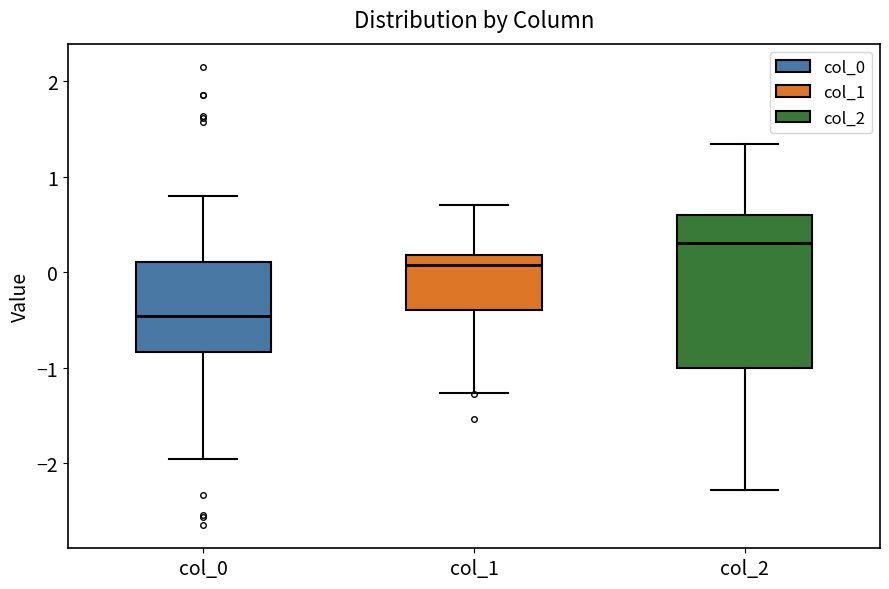

Reading left to right, transcribe this box plot: for each box, give where its median line is, the range the box spans, and where its two whiskers end, as read against the y-axis. The values are not printed on the chart, so give them approximately, as read against the axis.

col_0: median -0.5, box -0.8 to 0.1, whiskers -2.0 to 0.8
col_1: median 0.1, box -0.4 to 0.2, whiskers -1.3 to 0.7
col_2: median 0.3, box -1.0 to 0.6, whiskers -2.3 to 1.3